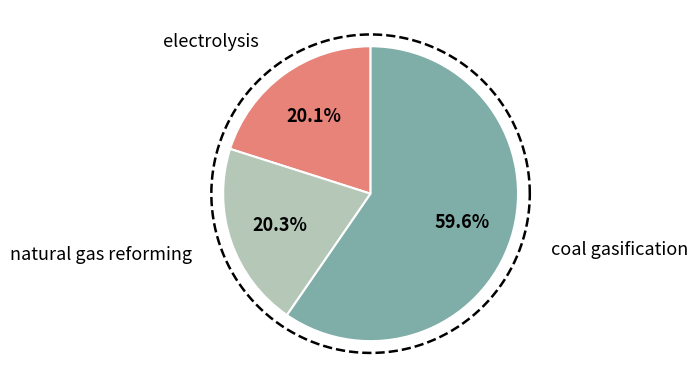

What is the majority slice?

coal gasification